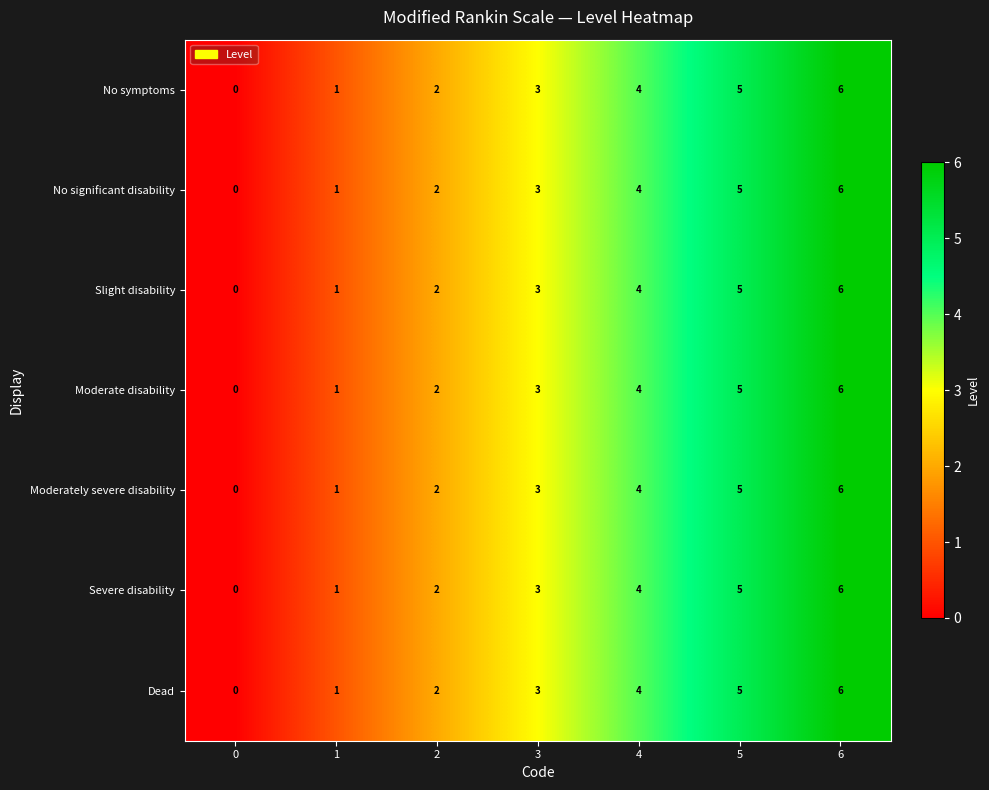

At which category is the sum across all series the highest?

6